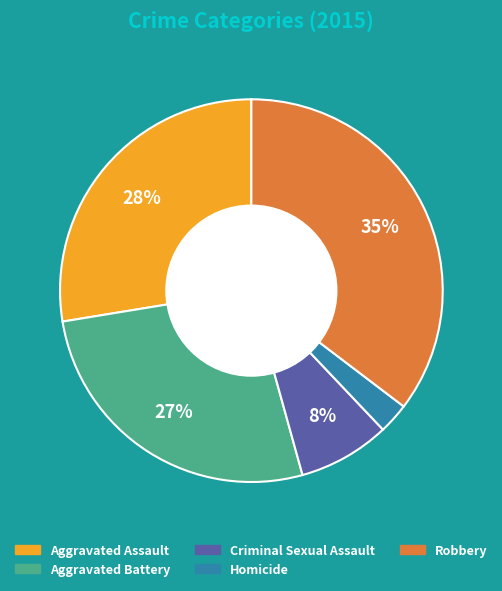

Do Aggravated Battery and Criminal Sexual Assault together represent more than half of the pie?

No